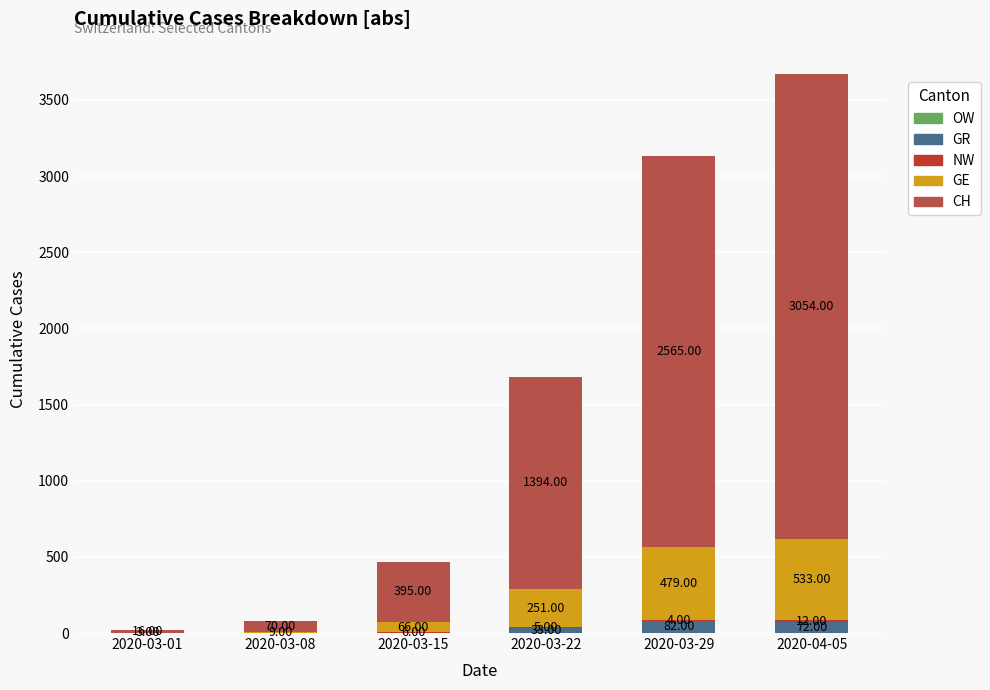

What is the sum of the GR values at 2020-03-08 and 2020-04-05?

72